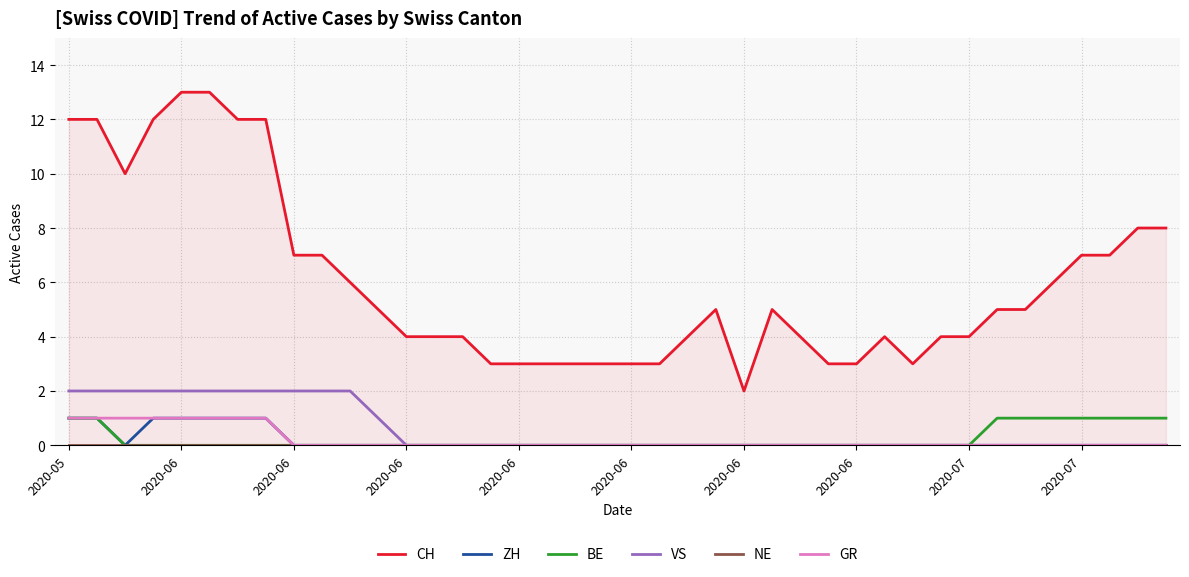

The value of VS at 2020-06 is 1. True or false?

False